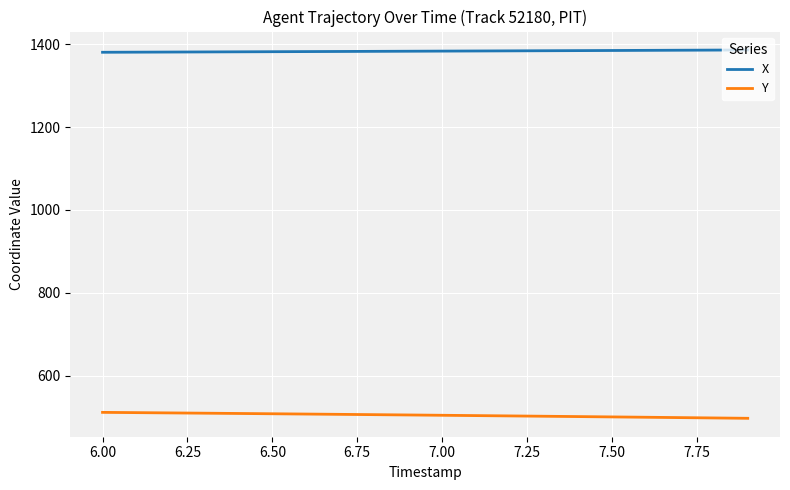

True or false: X and Y intersect in this chart.

False